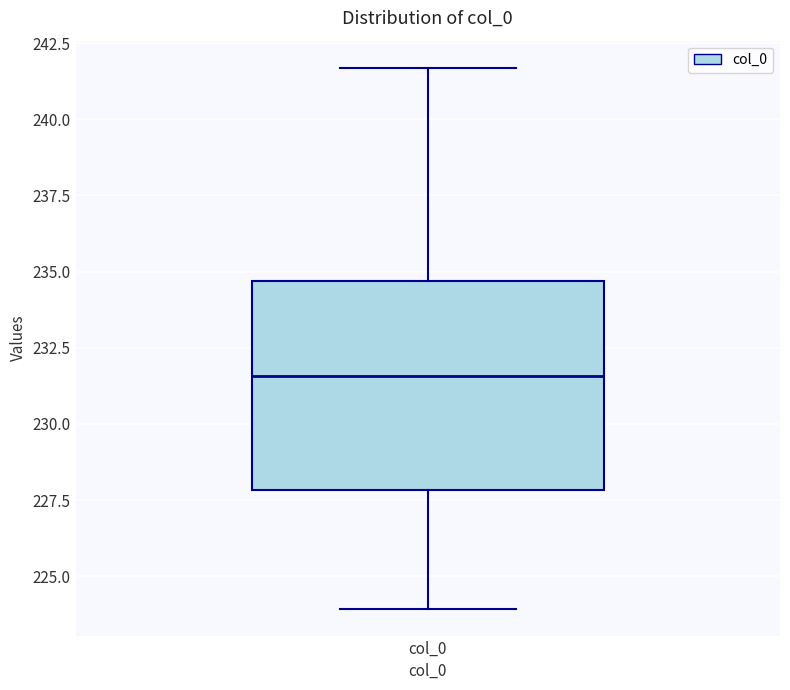

Read this box plot against the y-axis: the position of the median line, the range covered by the box, and the ends of both whiskers. The values are not printed on the chart, so give them approximately, as read against the axis.

median 231.5, box 228.0 to 234.5, whiskers 224.0 to 241.5